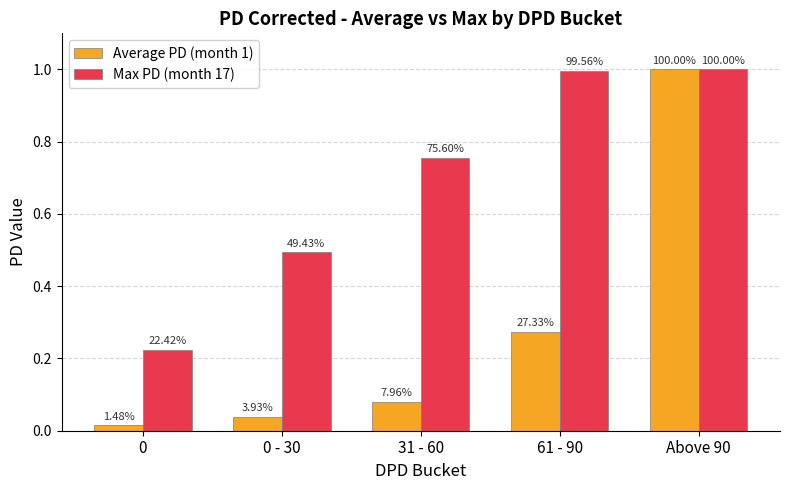

Are the bars horizontal?

No